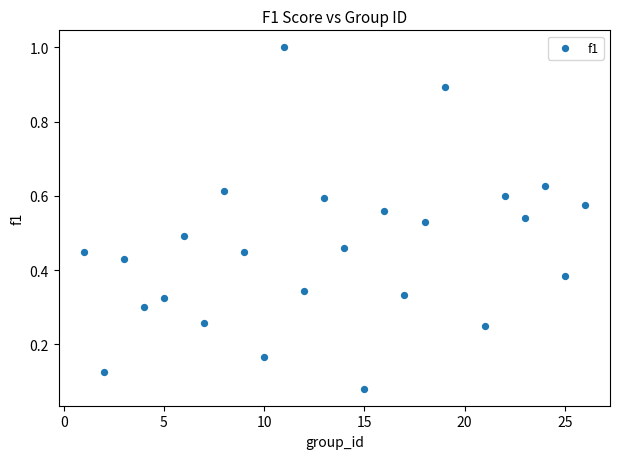

What is the range of X values (max minus min)?

25.0